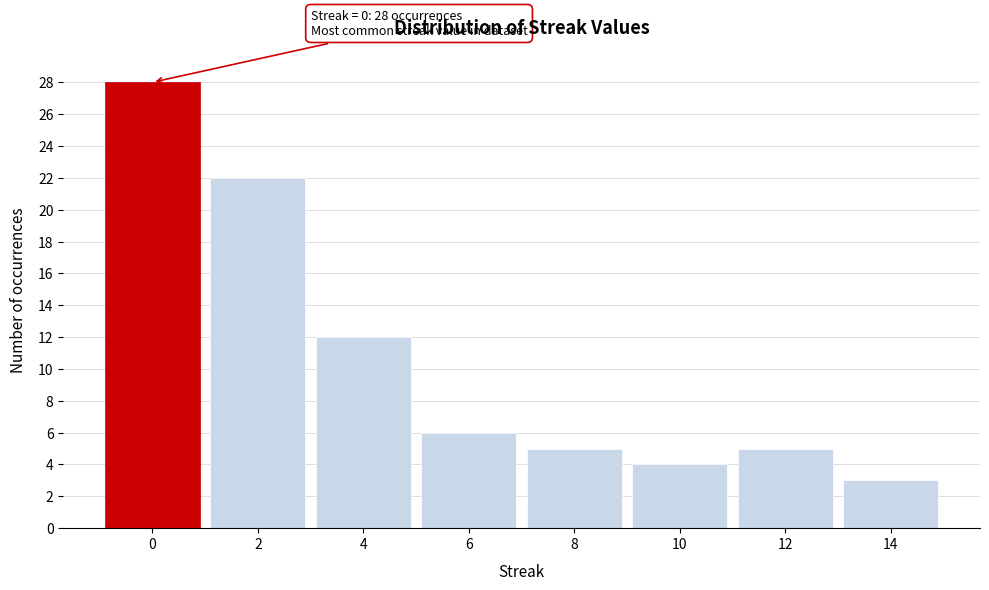

Reading right to left, extract all data points from this chart.

14=3	12=5	10=4	8=5	6=6	4=12	2=22	0=28